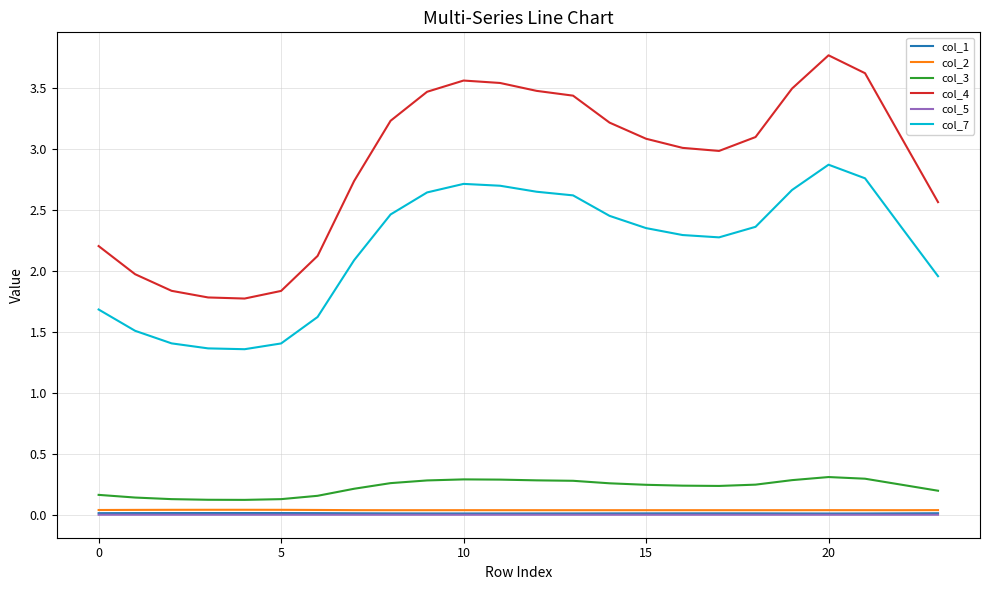

What is the greatest value displayed?

3.8